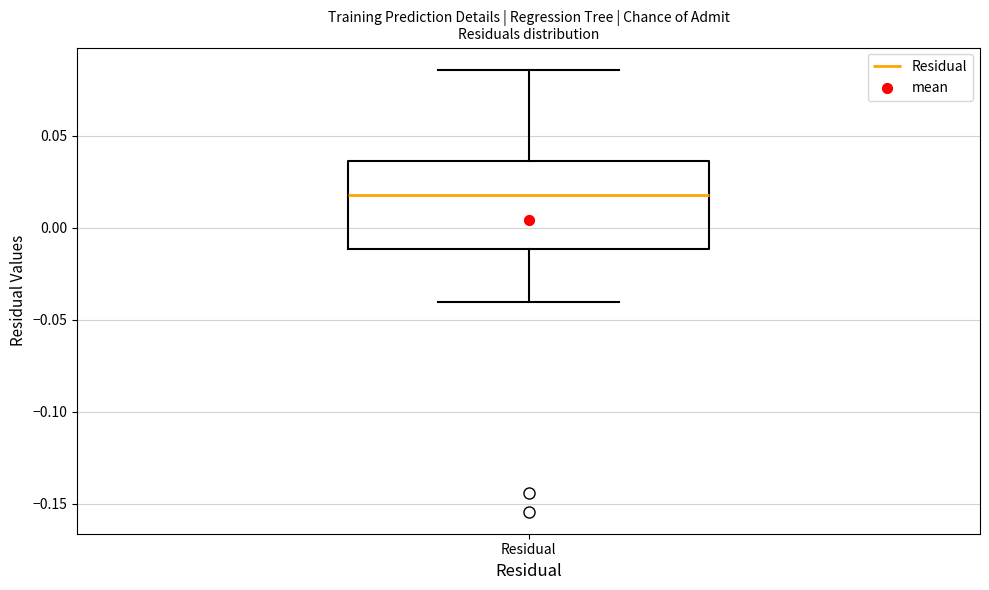

Read this box plot against the y-axis: the position of the median line, the range covered by the box, and the ends of both whiskers. The values are not printed on the chart, so give them approximately, as read against the axis.

median 0.020, box -0.010 to 0.035, whiskers -0.040 to 0.085